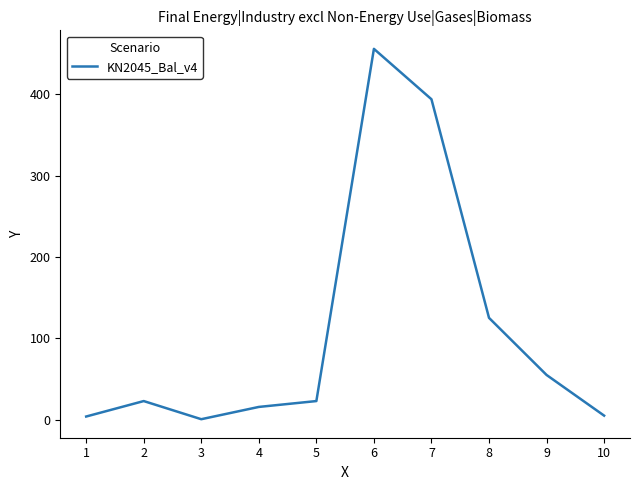

What is the maximum value shown in the chart?

456.0